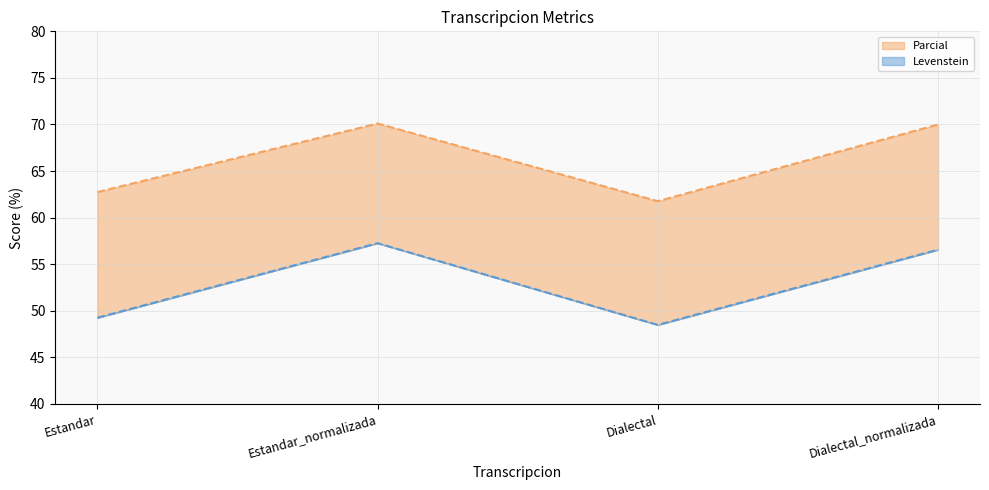

Between Estandar_normalizada and Dialectal, which series saw the biggest shift?

Levenstein